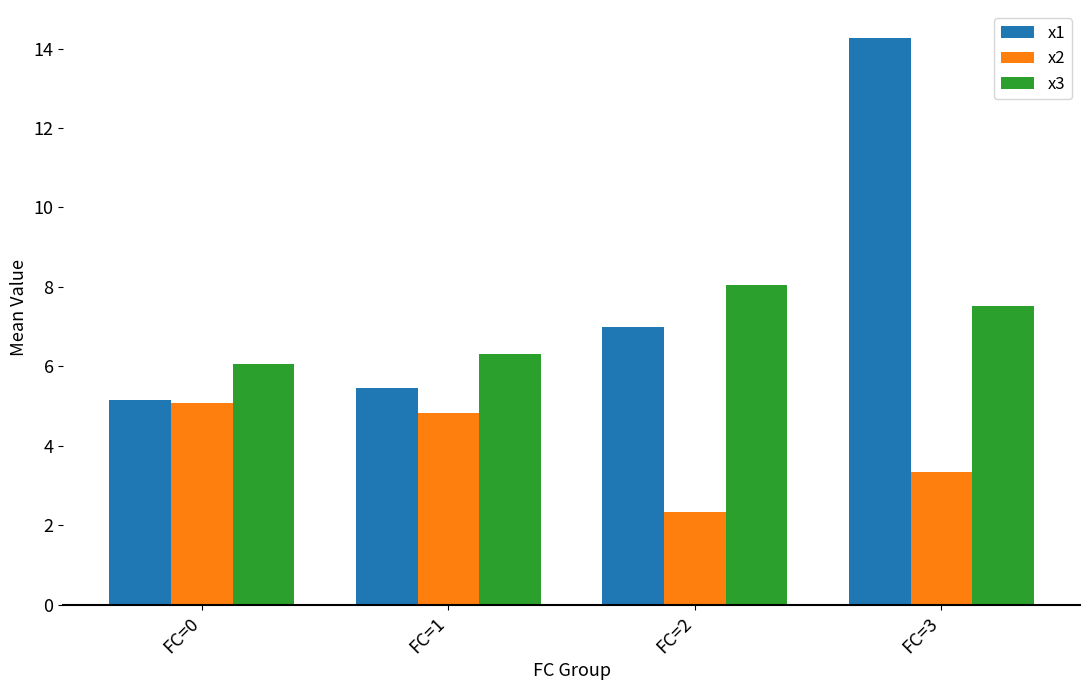

Which series has the largest range (max minus min)?

x1